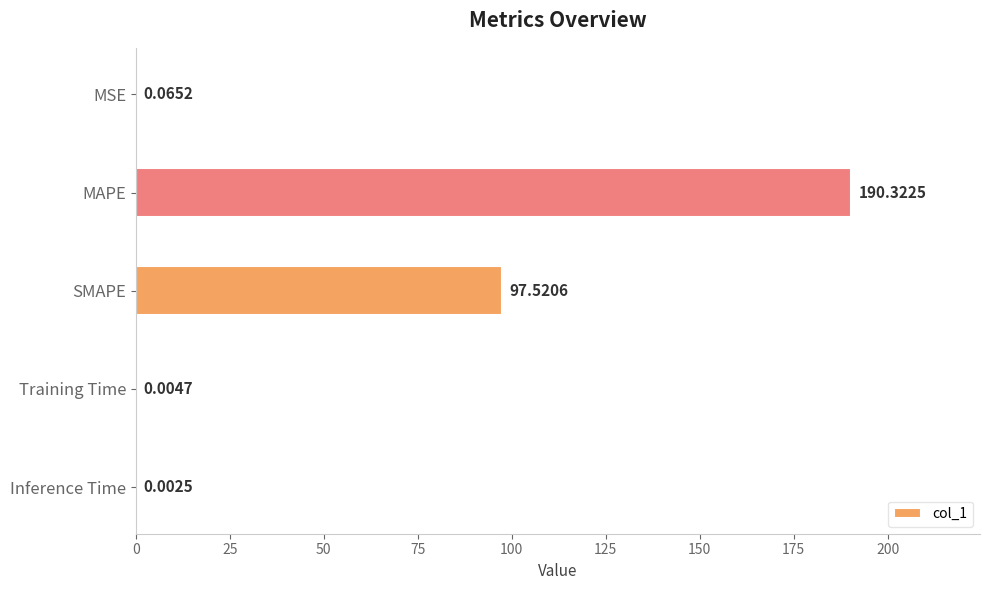

Which label corresponds to the largest value in the chart?

MAPE